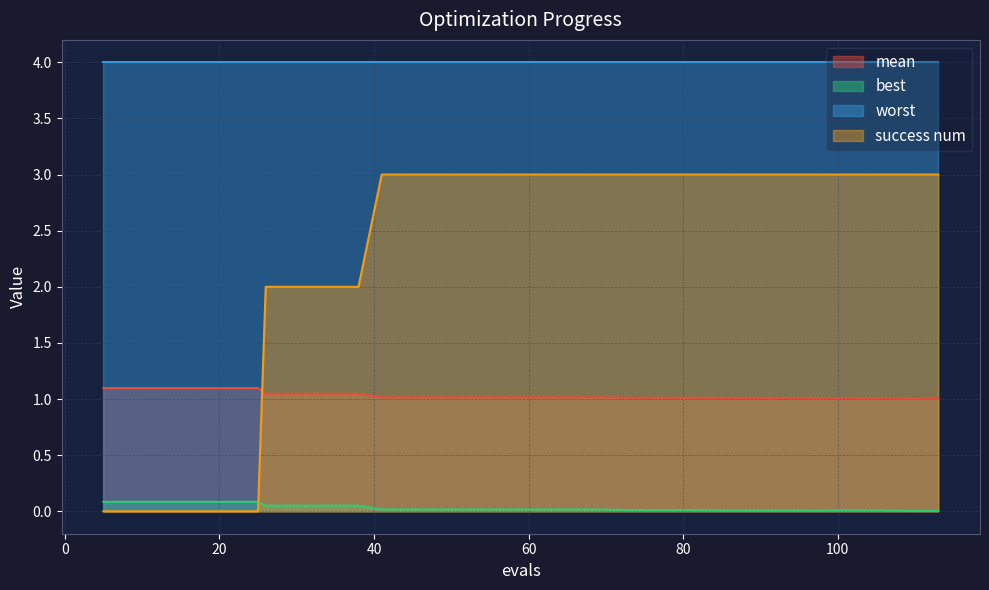

How many distinct data groups are displayed?

4